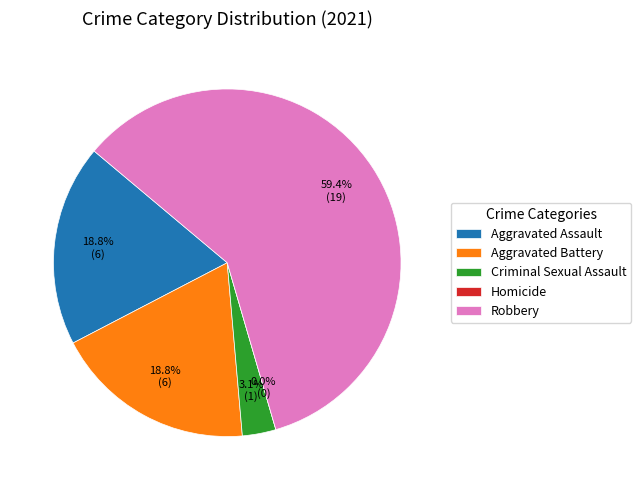

What is the largest slice in the pie chart?

Robbery